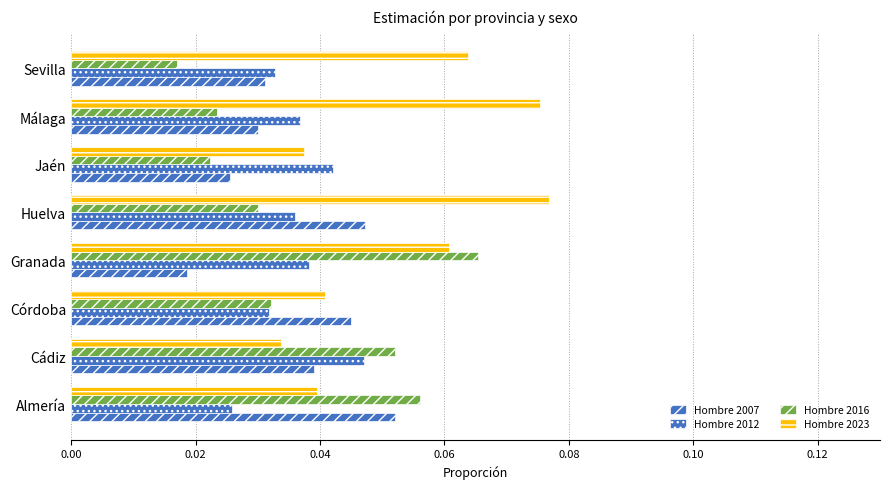

How many data points does each series have?

8